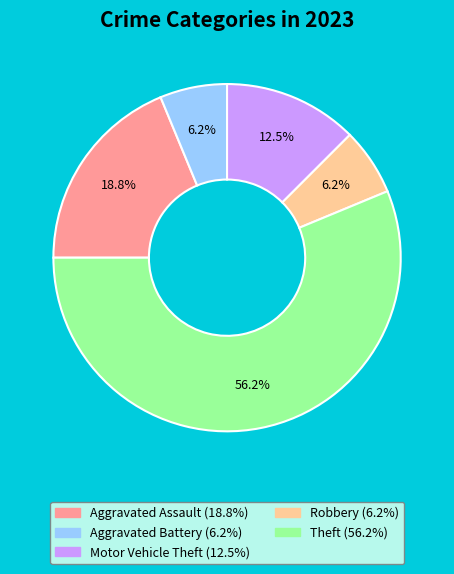

Which slice is the largest?

Theft